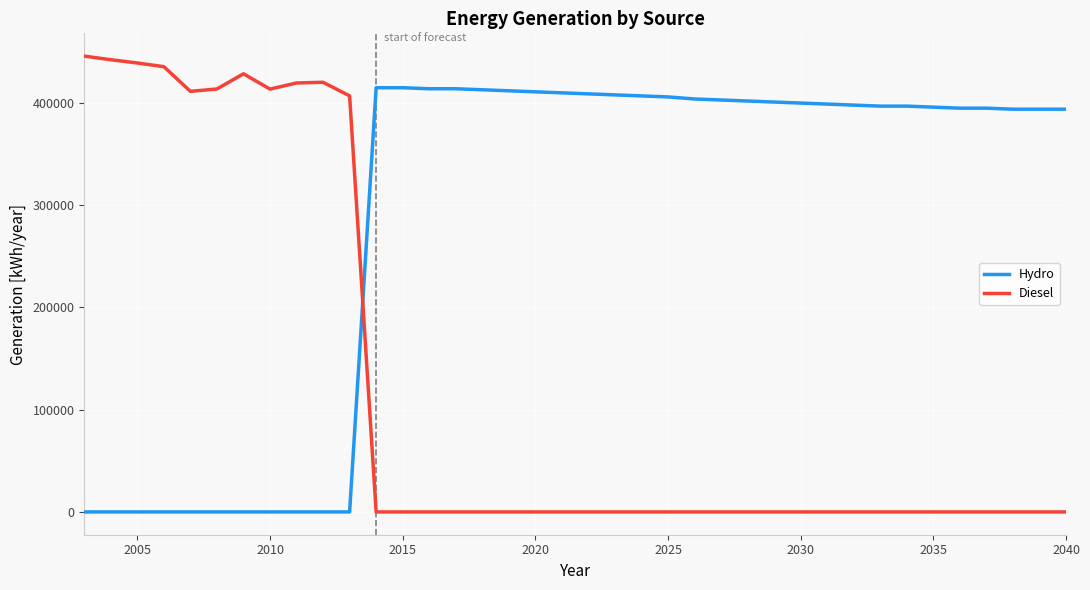

What is the greatest value displayed?

445920